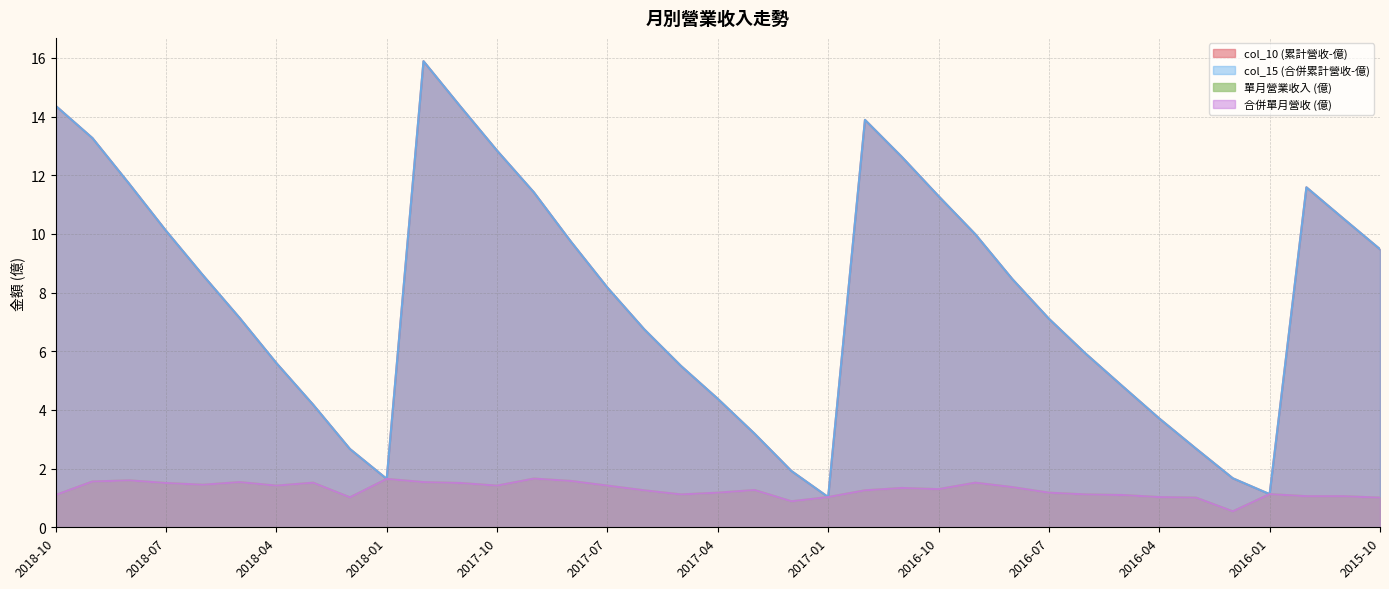

Count the number of data series in this chart.

4